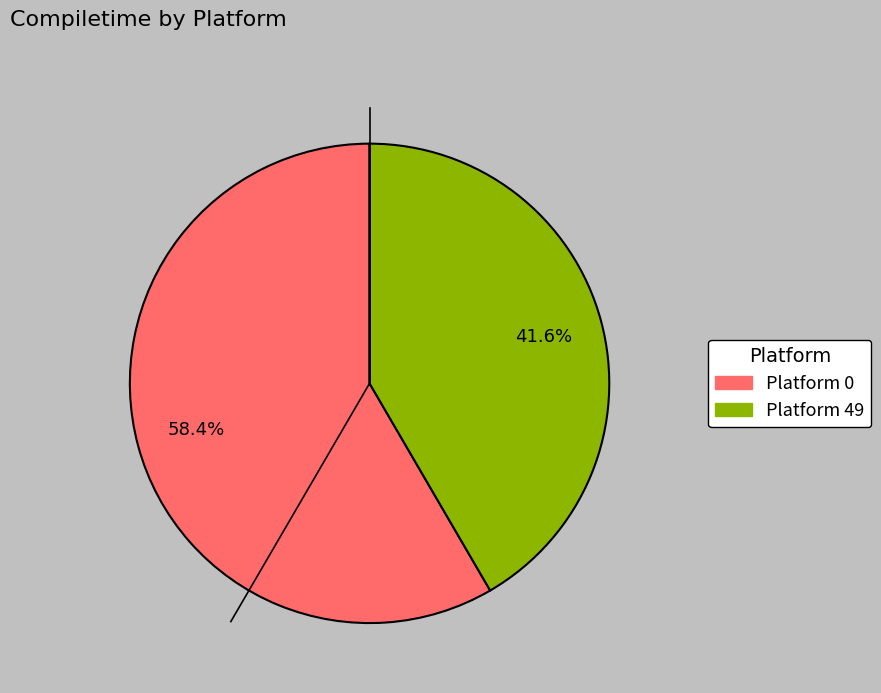

How many slices are in this pie chart?

2